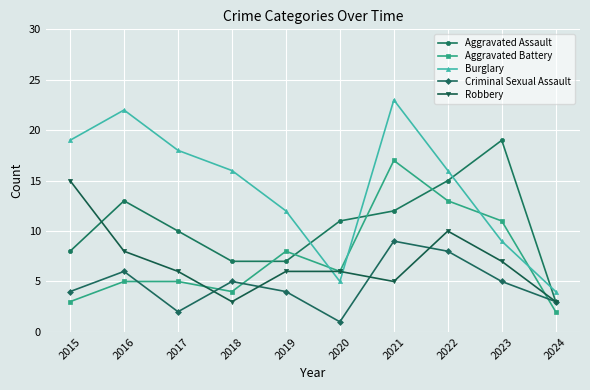

What is the value of the Robbery point at the 9th from the left?

7